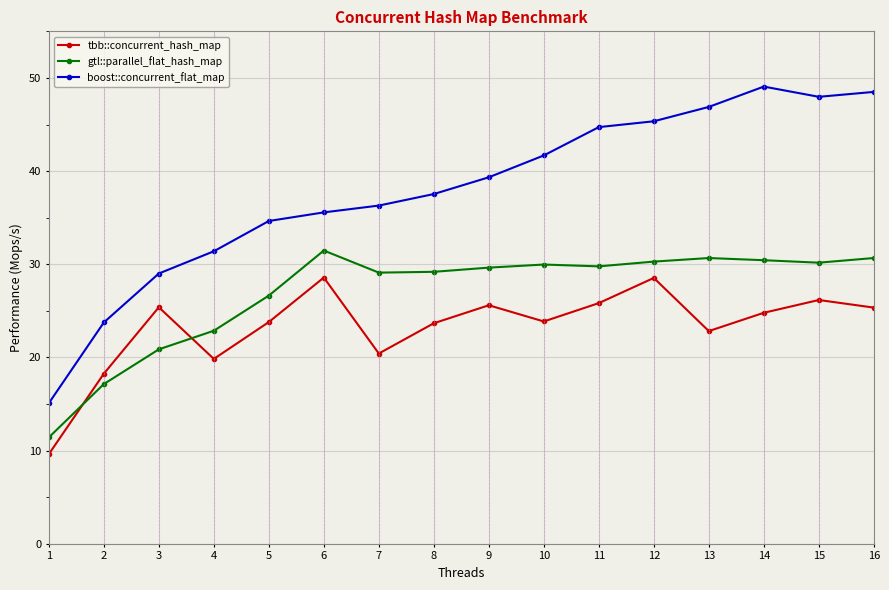

The value of boost::concurrent_flat_map at 1 is 15.1. True or false?

True